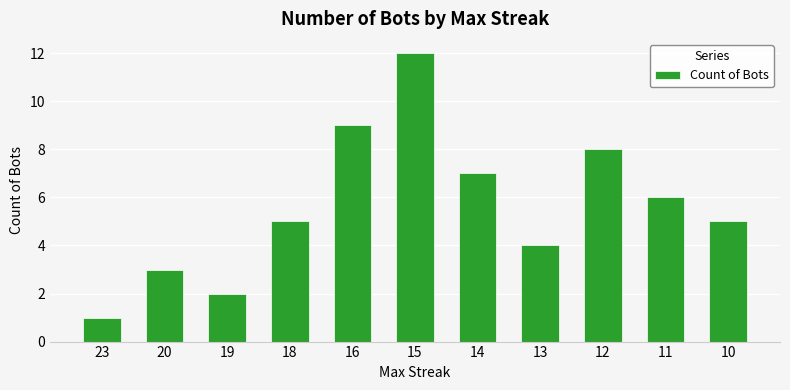

What value does the data have at 19?

2